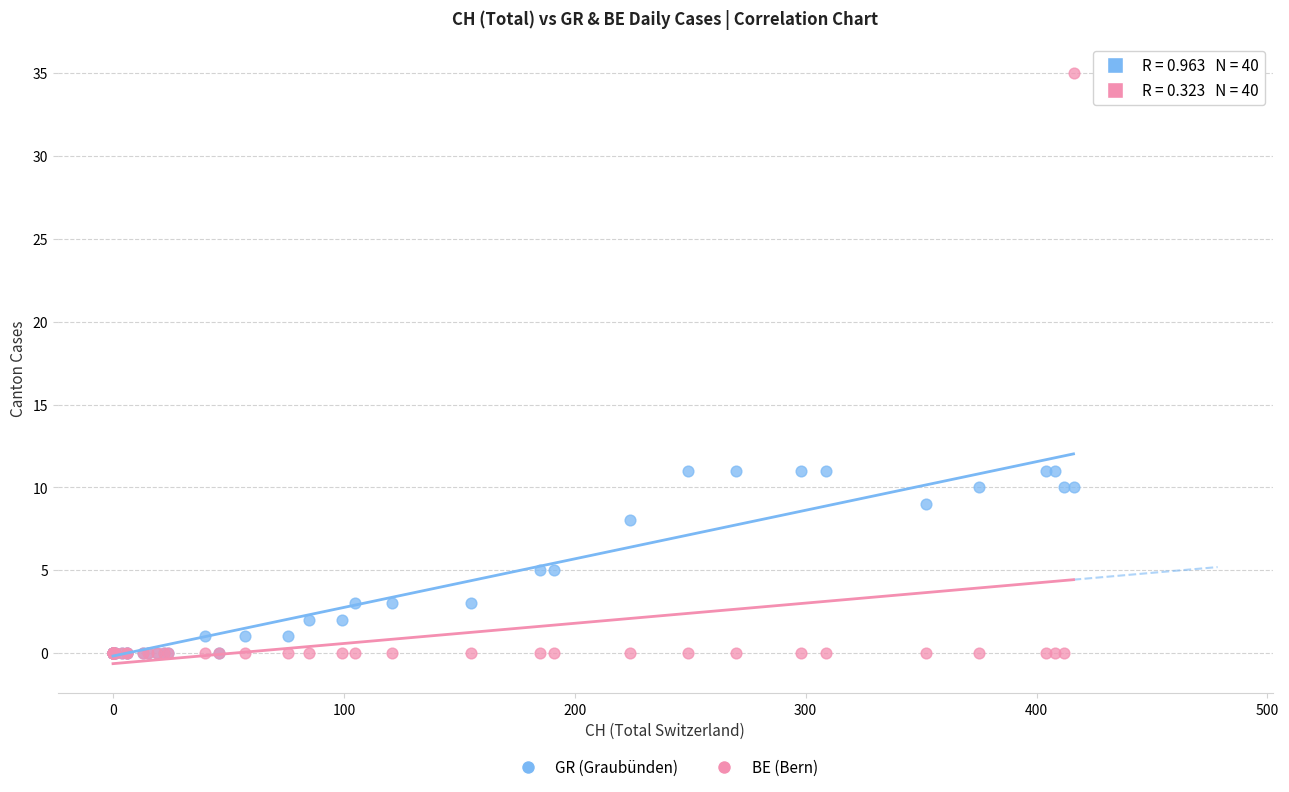

Which series contains the highest Y value?

BE (Bern)